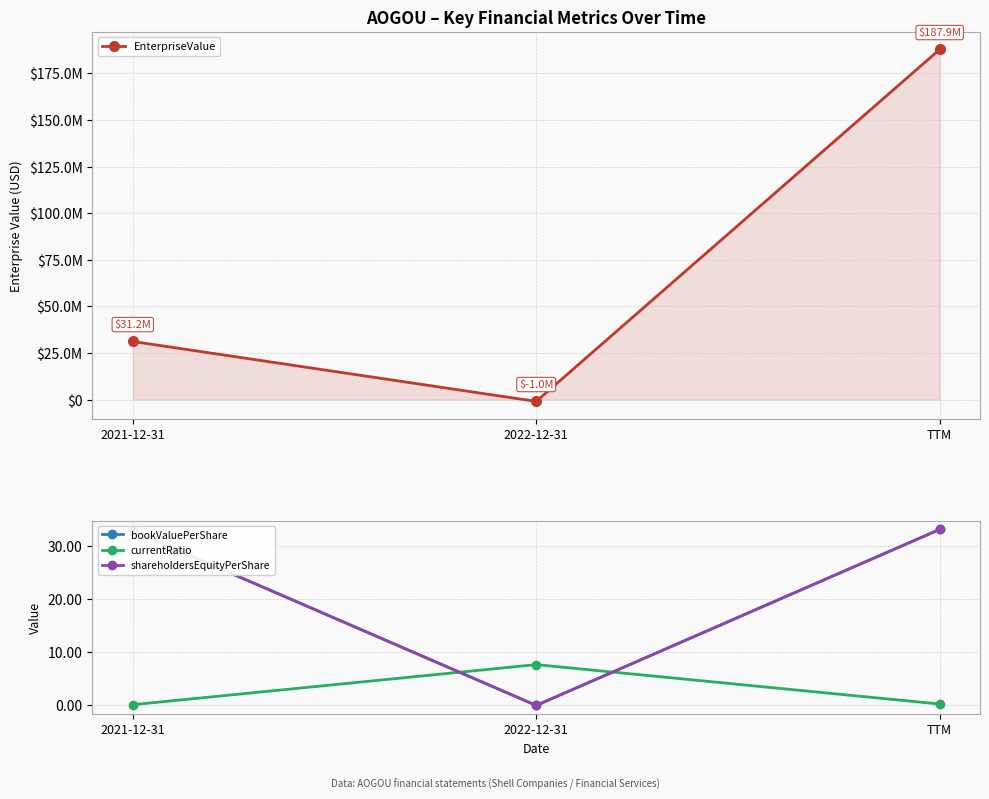

What is the value of the shareholdersEquityPerShare point at the 1st from the left?

32.9